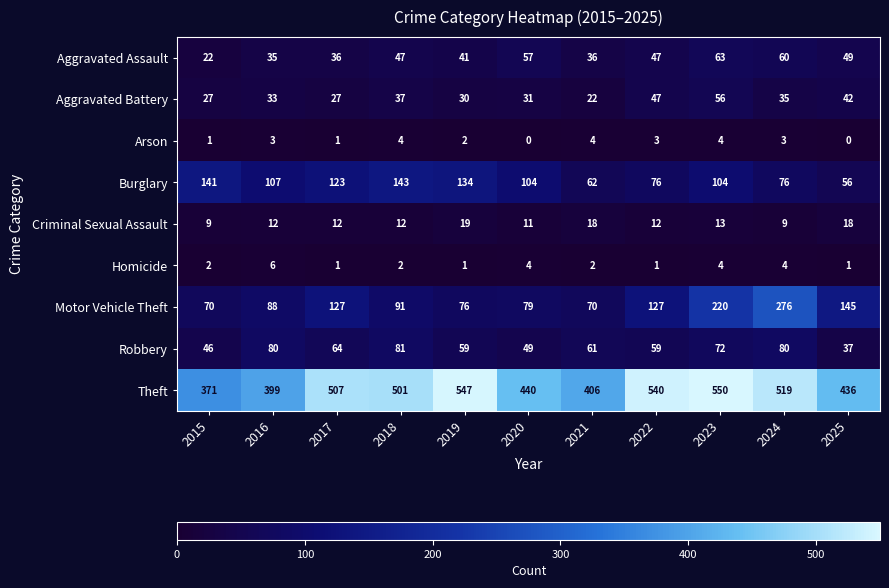

At which label is Arson closest to 2?

2019